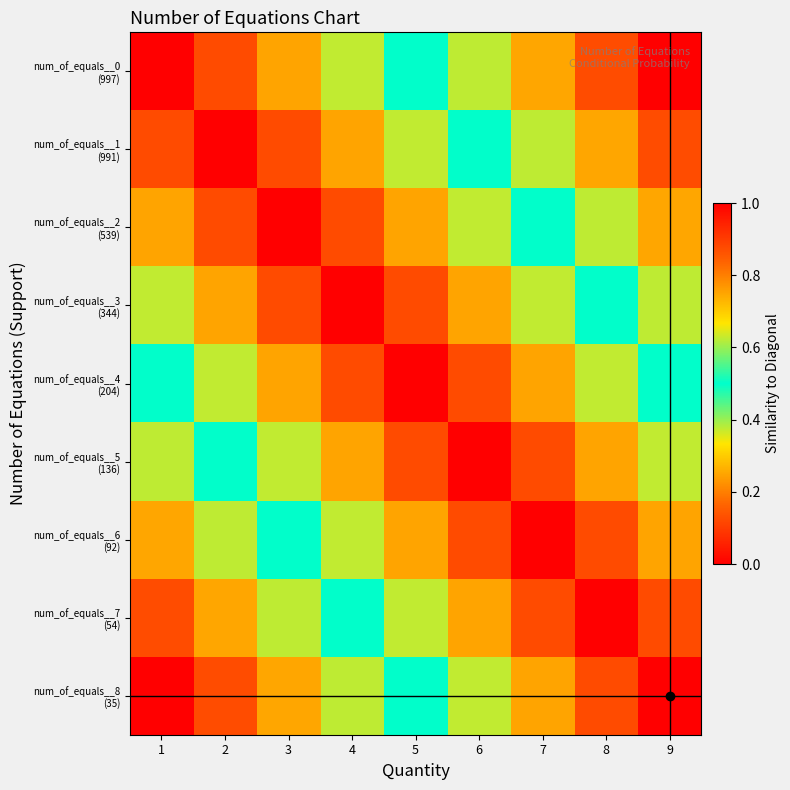

List the series in order of their peak value, lowest first.

num_of_equals__0 (997), num_of_equals__1 (991), num_of_equals__2 (539), num_of_equals__3 (344), num_of_equals__4 (204), num_of_equals__5 (136), num_of_equals__6 (92), num_of_equals__7 (54), num_of_equals__8 (35)